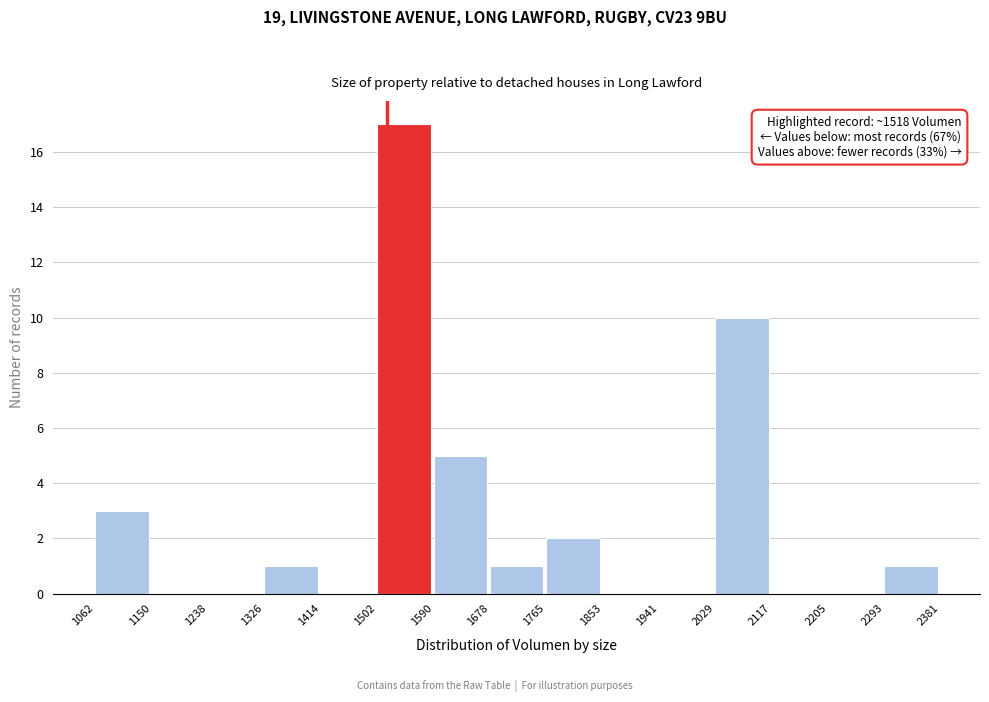

Which range on the x-axis has the tallest bar?

1502 to 1590